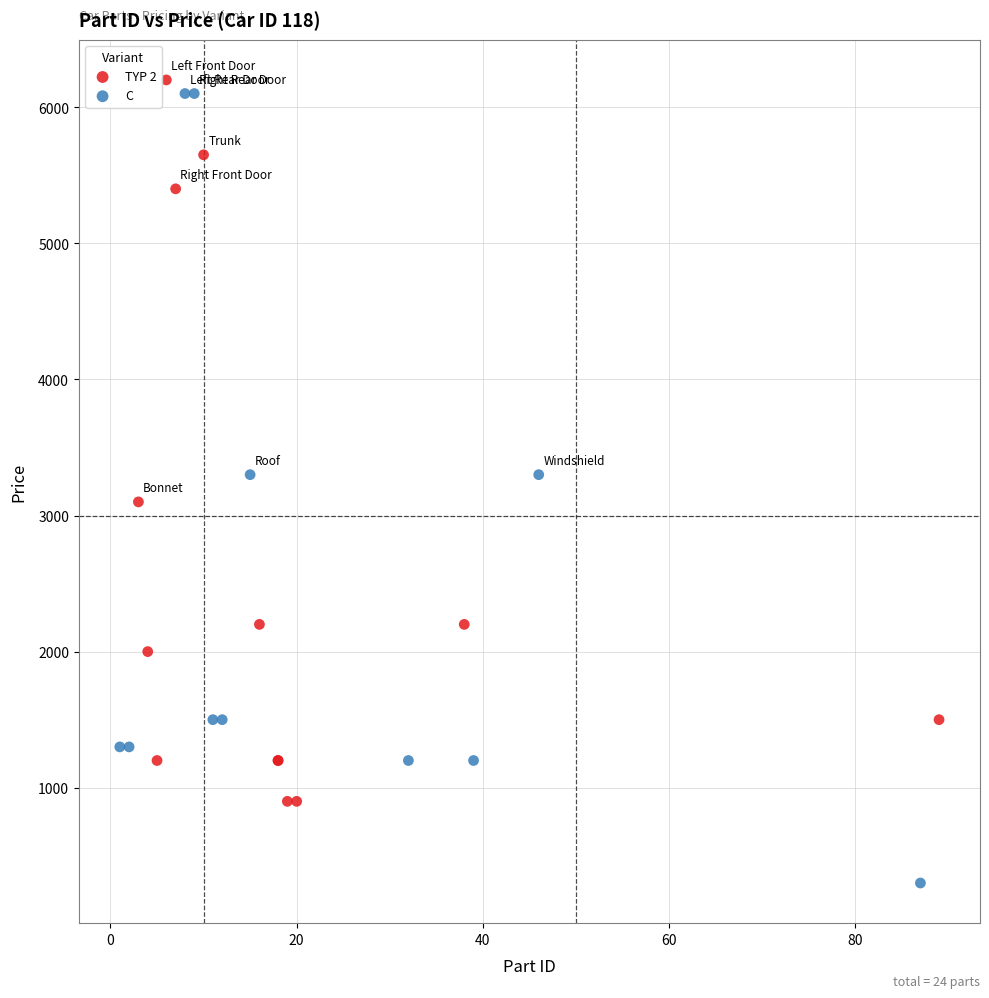

Which series contains the lowest Y value?

C